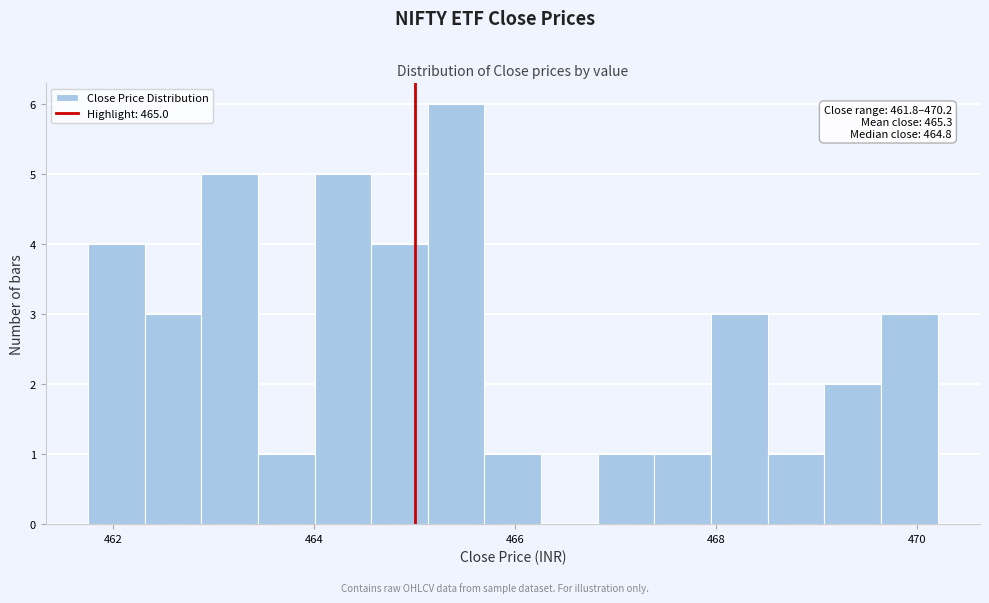

Around what value on the x-axis is the tallest bar? Give the approximate position of its centre, as read against the axis.

465.4